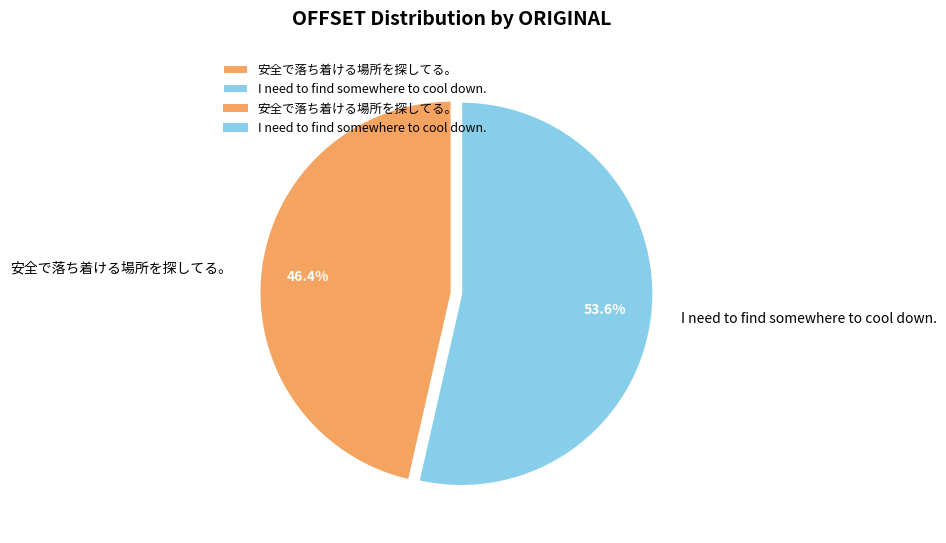

Approximately how many times larger is the value at 安全で落ち着ける場所を探してる。 compared to I need to find somewhere to cool down.?

0.9